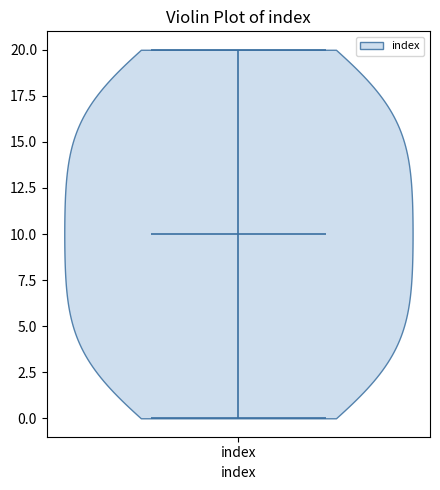

Where does the median line of the violin for index sit on the y-axis? The values are not printed on the chart, so give them approximately, as read against the axis.

10